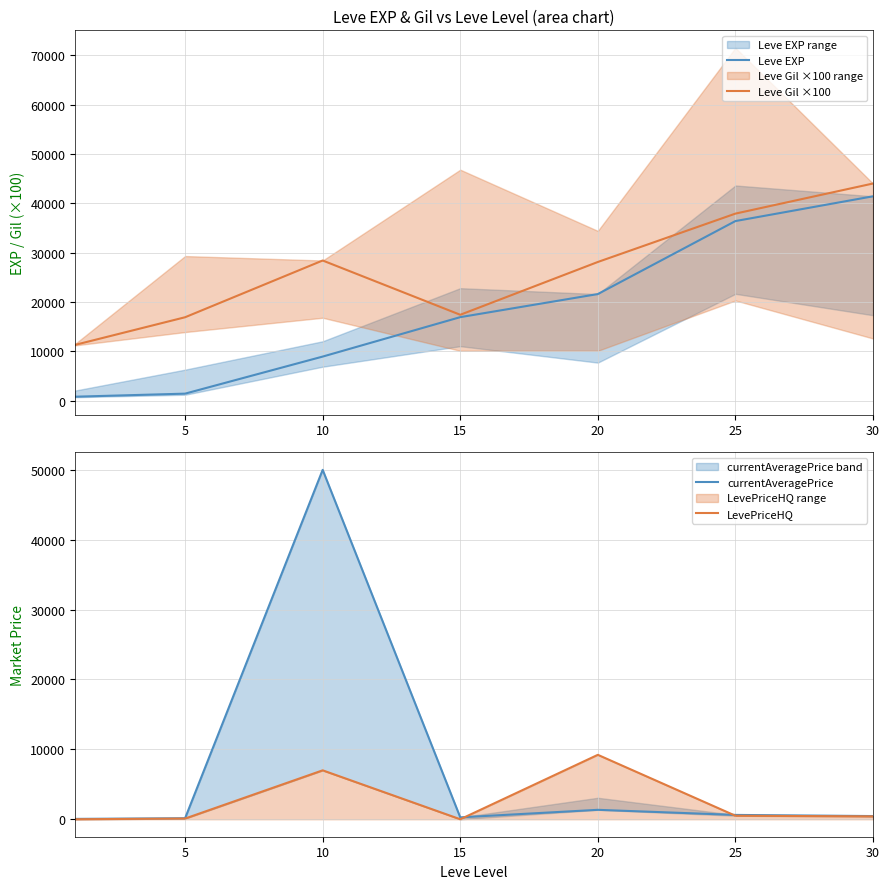

At 20, list the series in order from smallest to largest.

currentAveragePrice, LevePriceHQ, Leve EXP, Leve Gil ×100